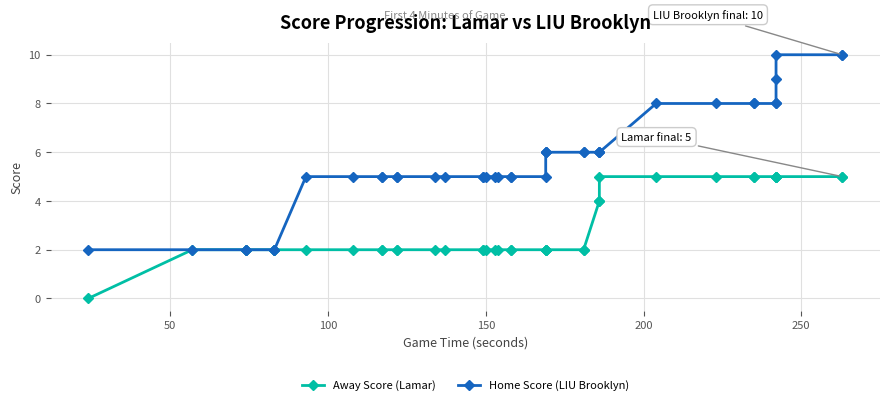

What are all the series names shown in the legend?

Away Score (Lamar), Home Score (LIU Brooklyn)